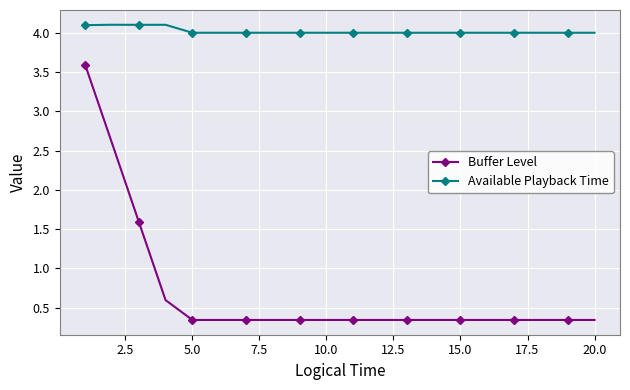

Which series has the largest range (max minus min)?

Buffer Level